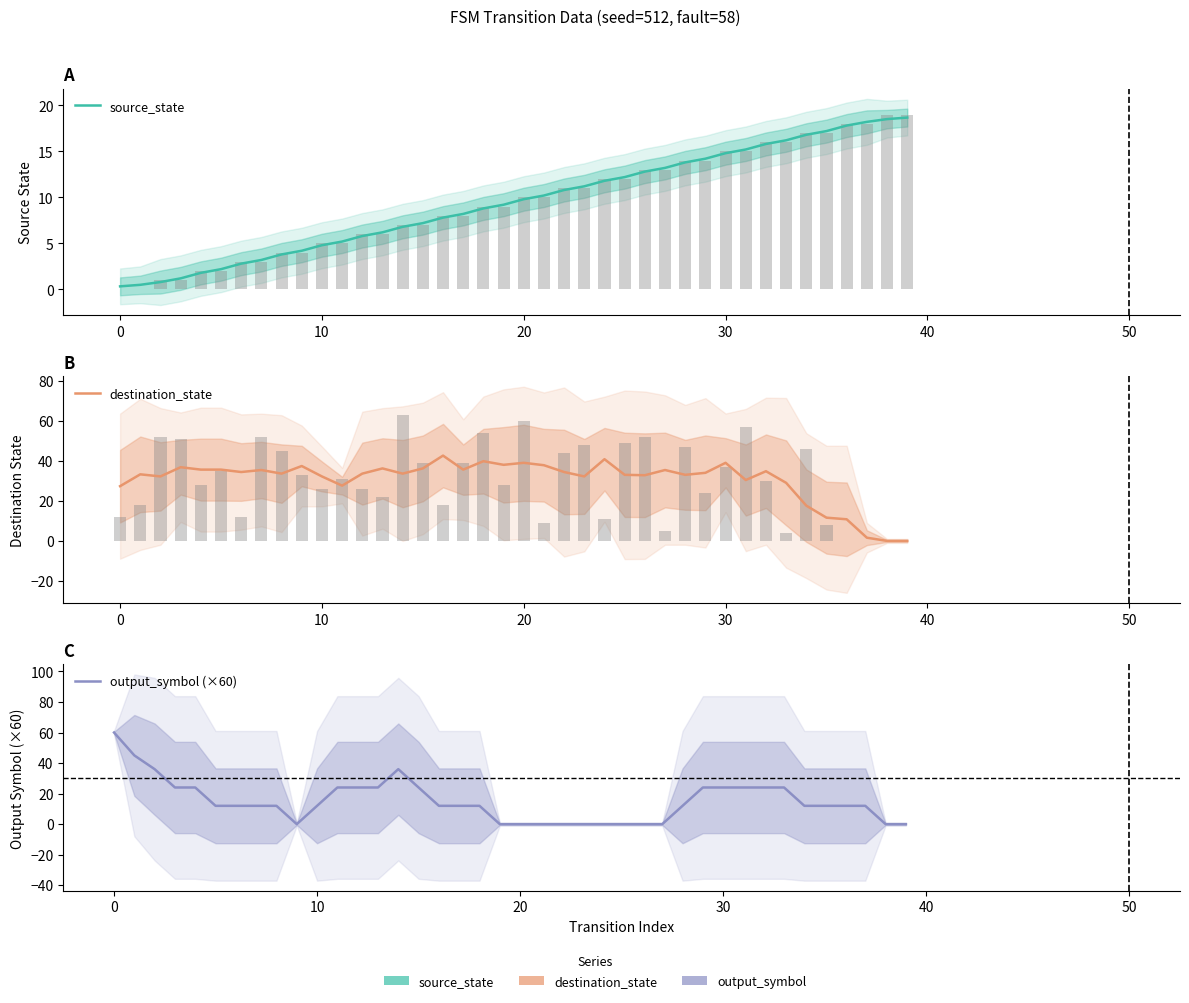

What is the difference between the highest and lowest values at 39?

18.7